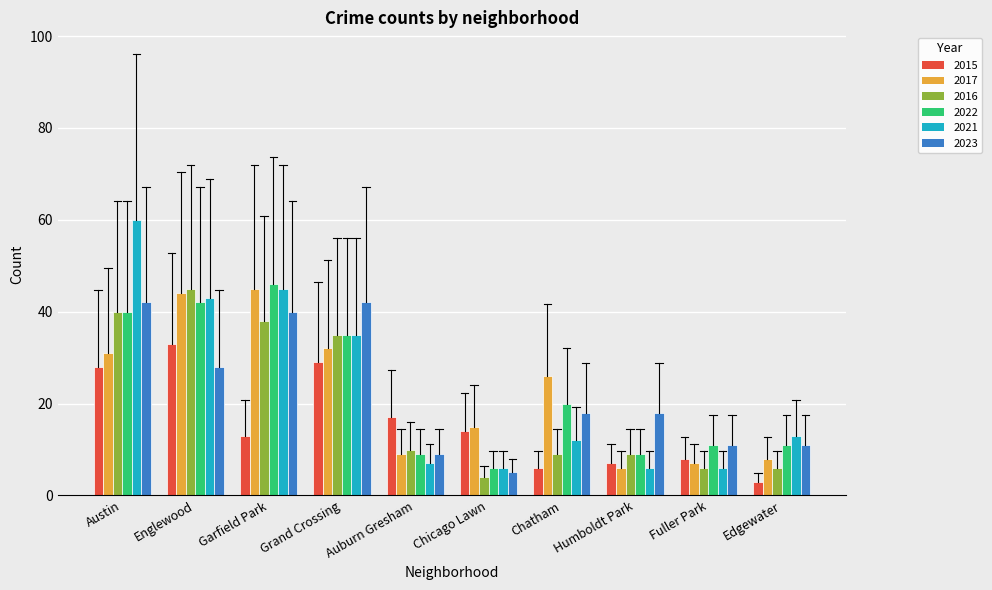

What is the greatest value displayed?

60